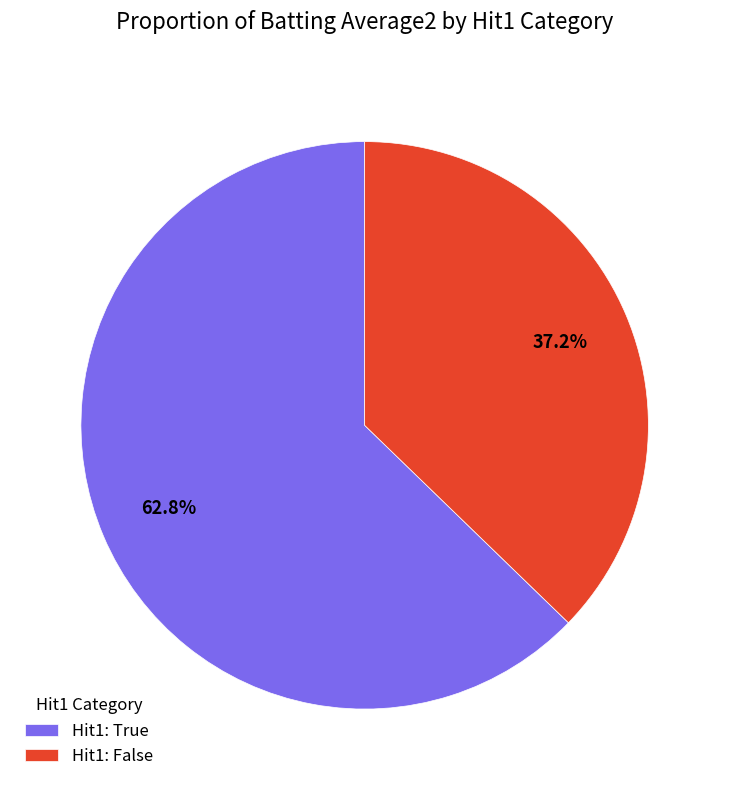

What is the largest slice in the pie chart?

Hit1: True